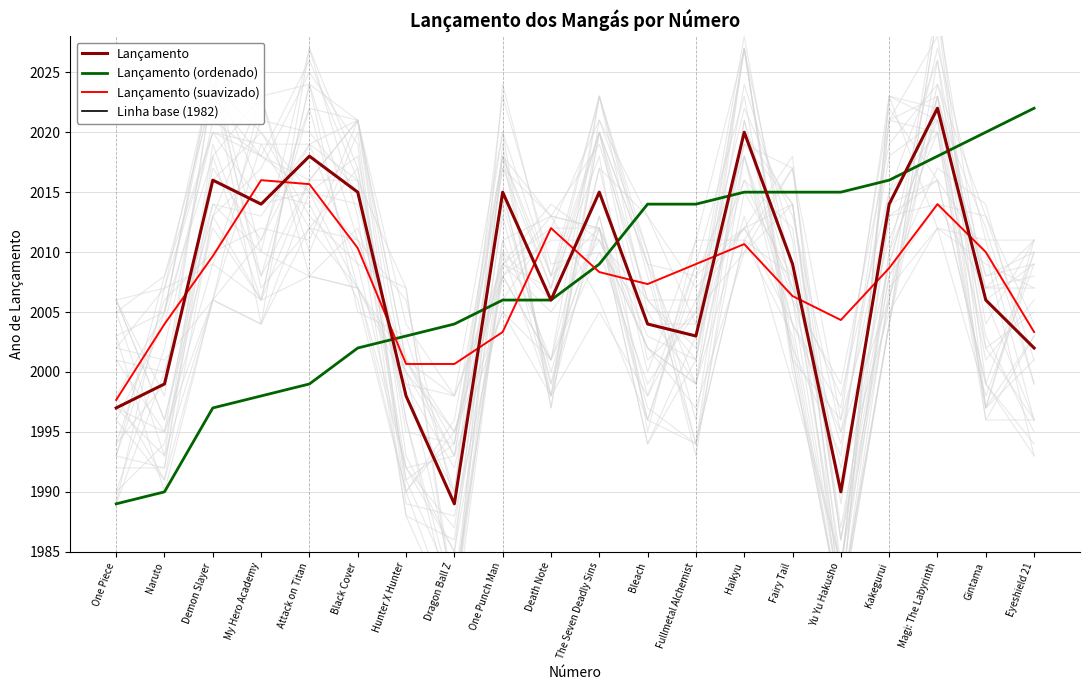

The Linha base (1982) series shows 1031.0 at Haikyu. True or false?

False